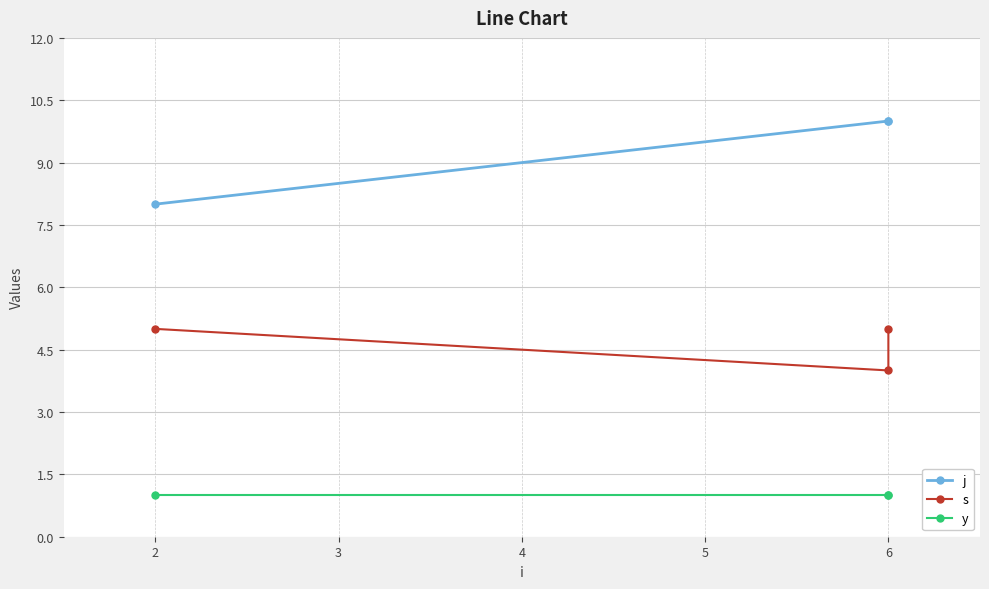

Between 2 and 6, which series saw the biggest shift?

j